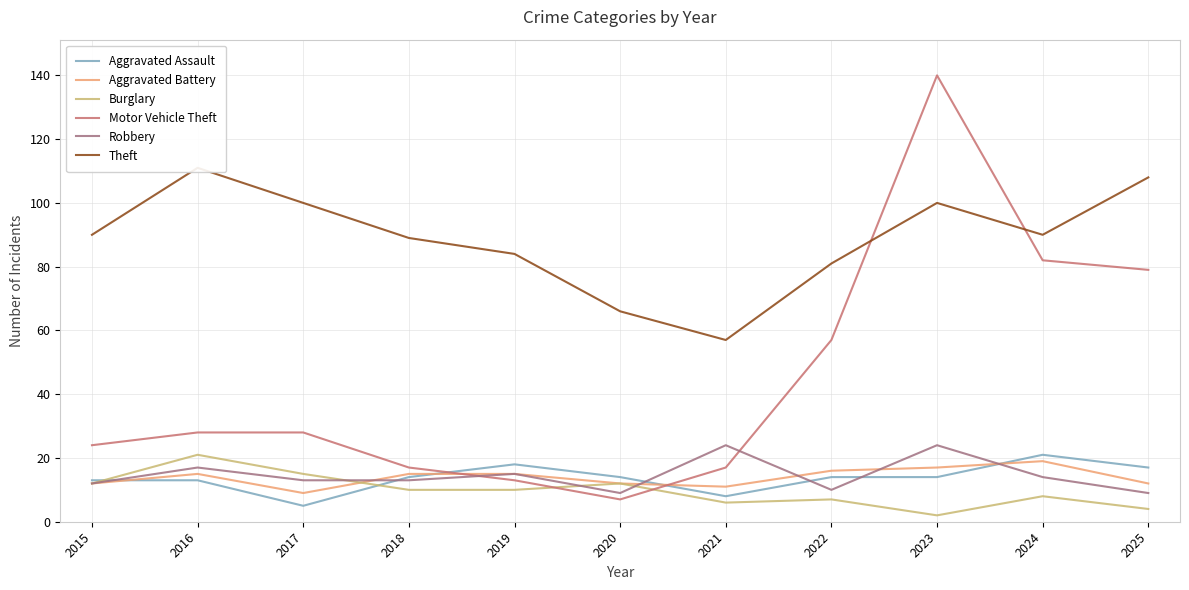

At which category is the sum across all series the highest?

2023